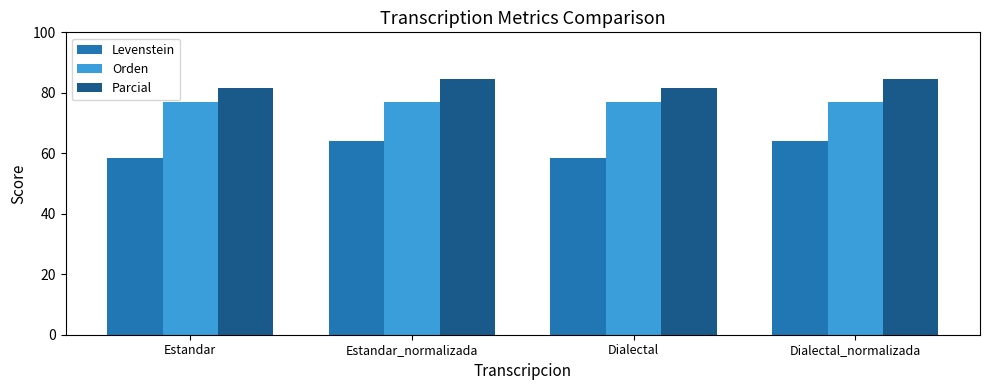

How many series are shown in this chart?

3